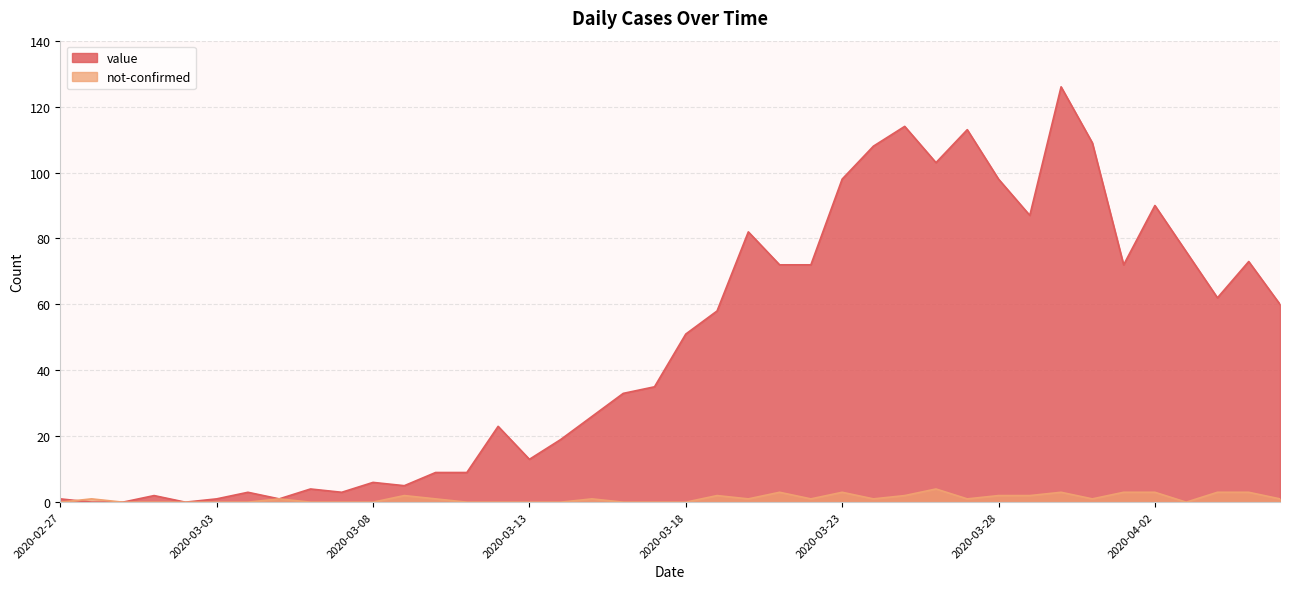

At which category does value reach its first local valley?

2020-03-02